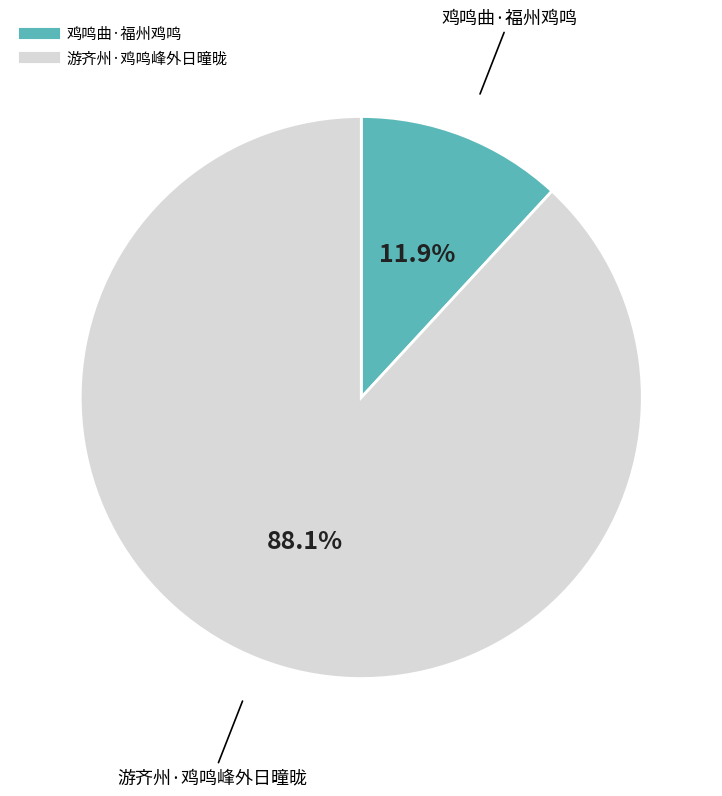

Which slice represents more than half of the pie?

游齐州·鸡鸣峰外日曈昽